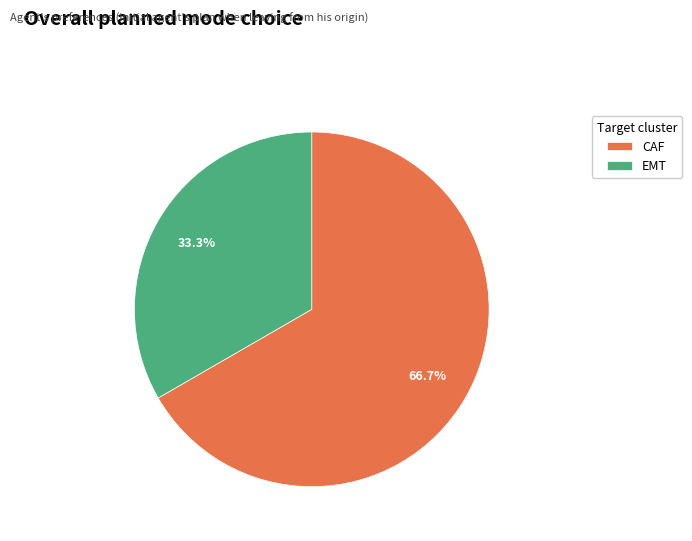

What portion of the pie excludes EMT?

66.7%